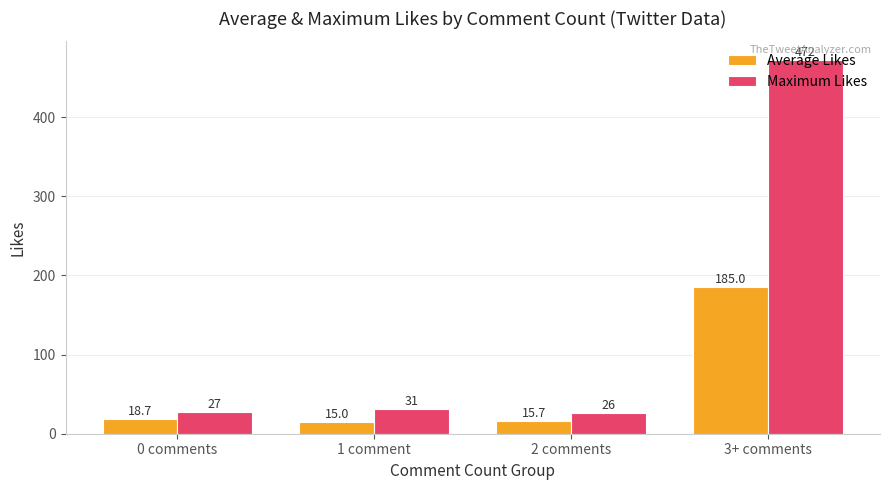

Where is Average Likes nearest to the value 100?

0 comments